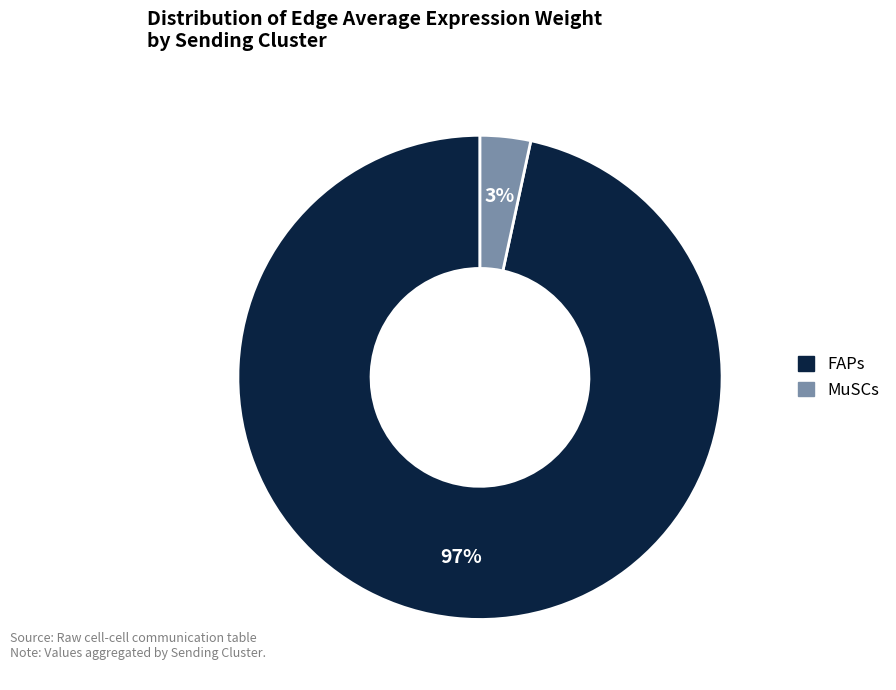

How many slices are in this pie chart?

2